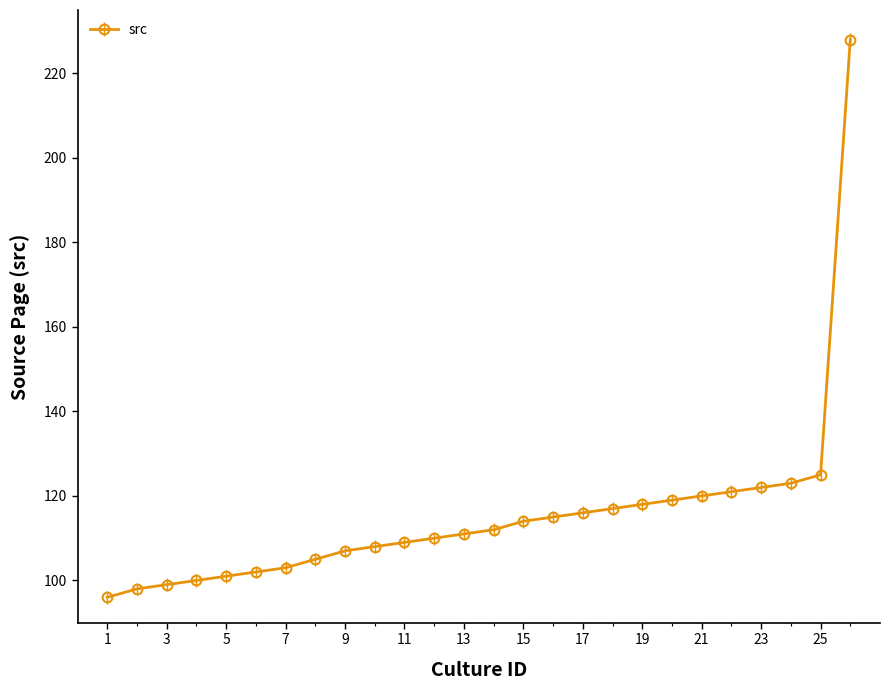

What is the smallest value displayed?

96